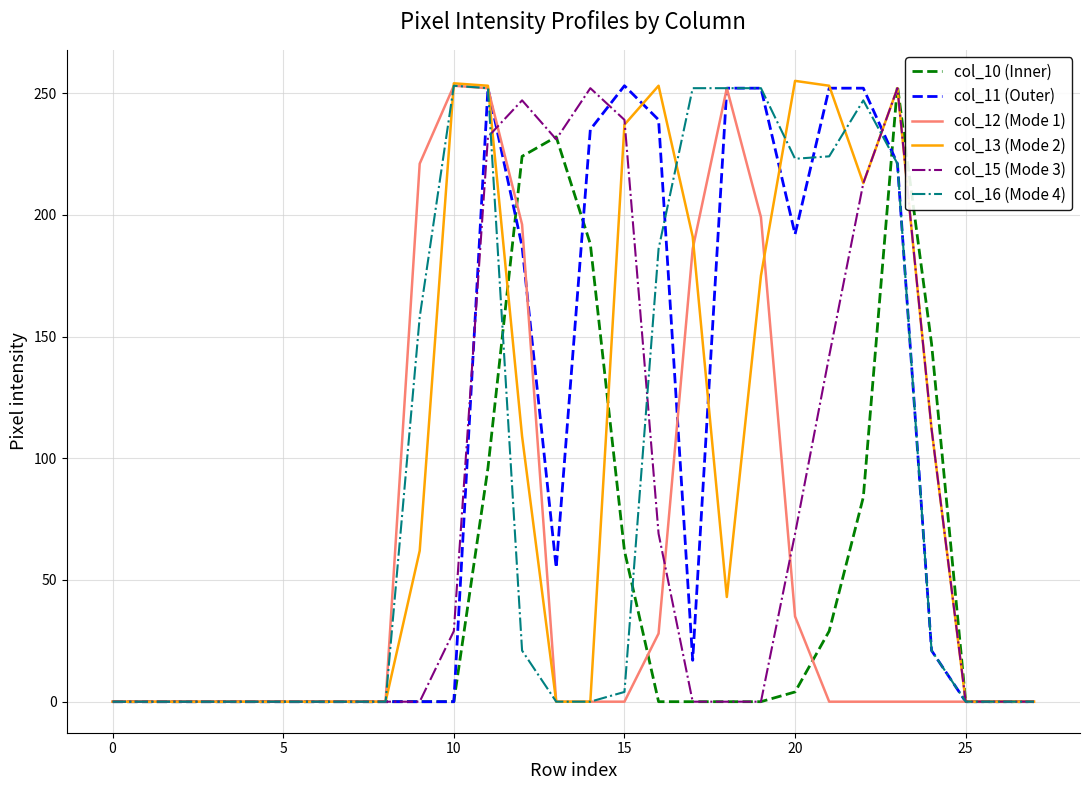

What is the greatest value displayed?

255